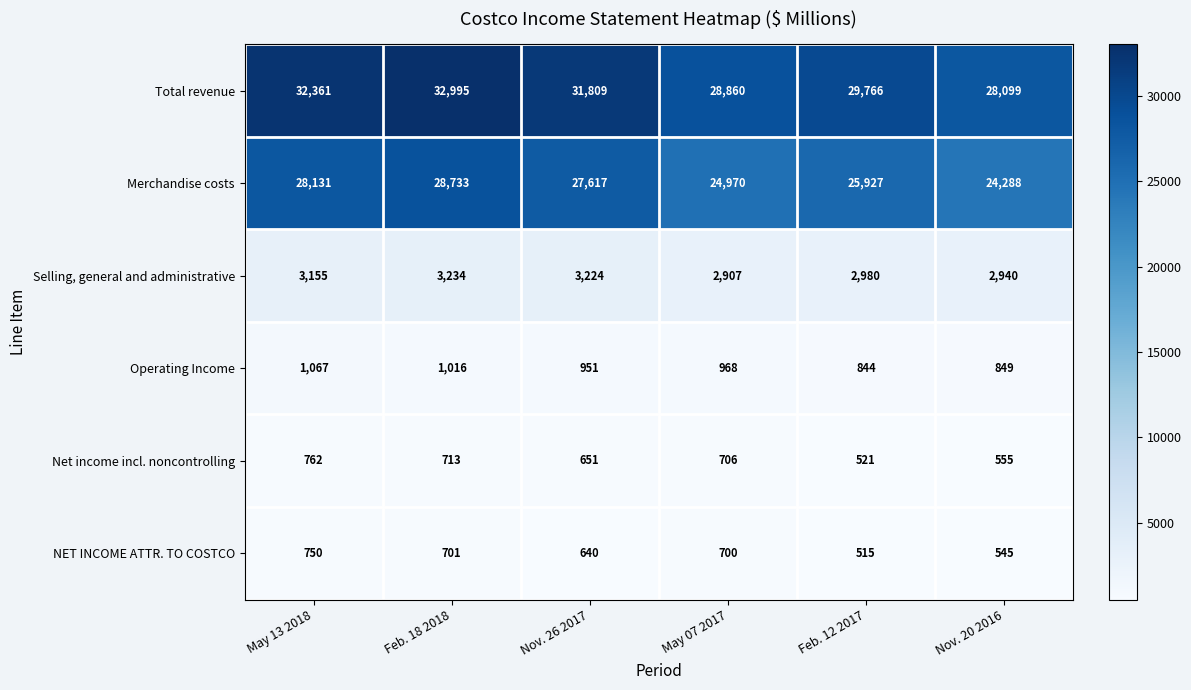

What is the smallest value displayed?

515